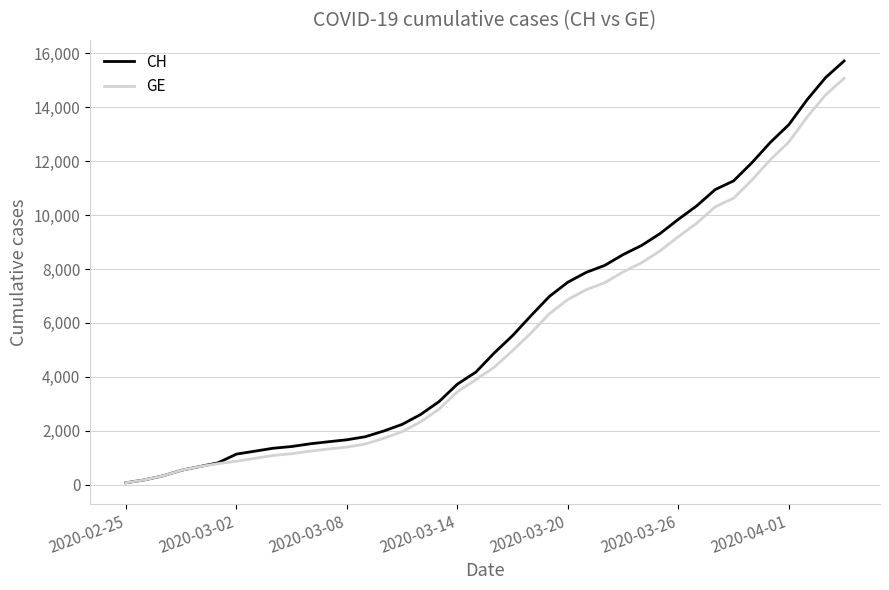

True or false: GE and CH intersect in this chart.

False